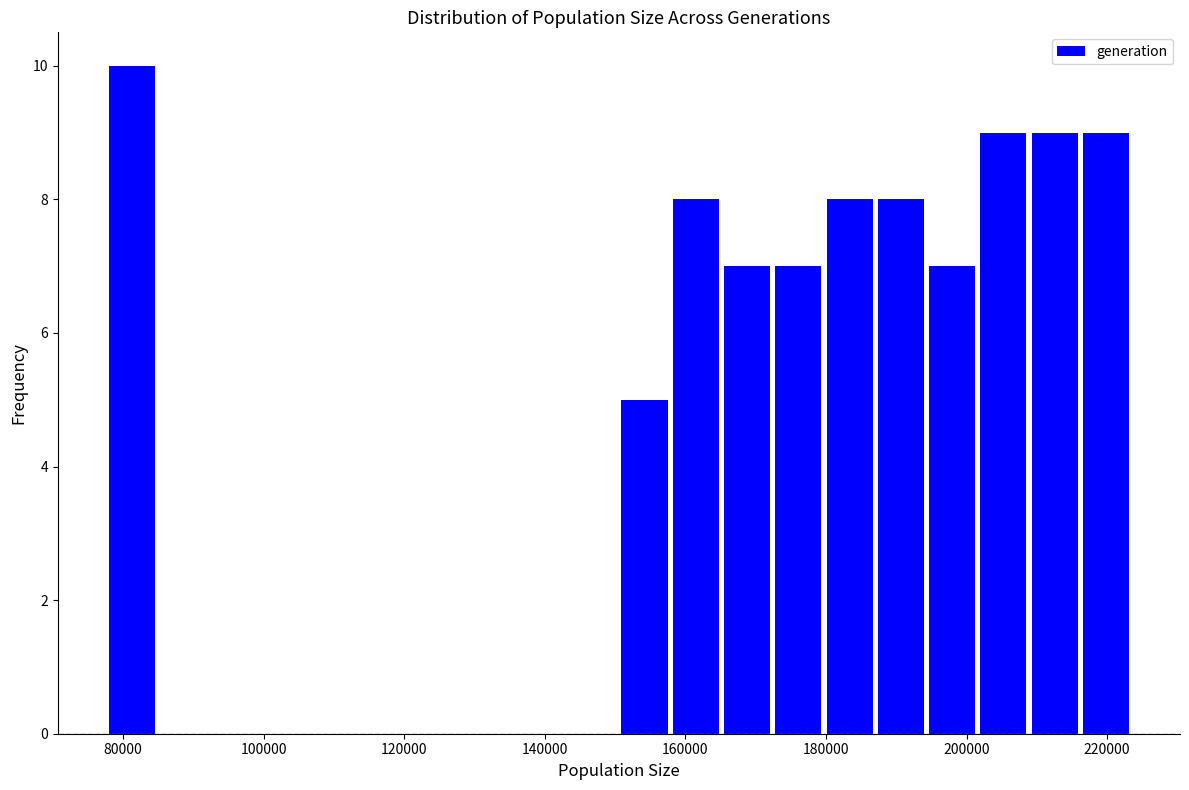

Read against the x-axis, roughly where is the centre of the tallest bar?

82000